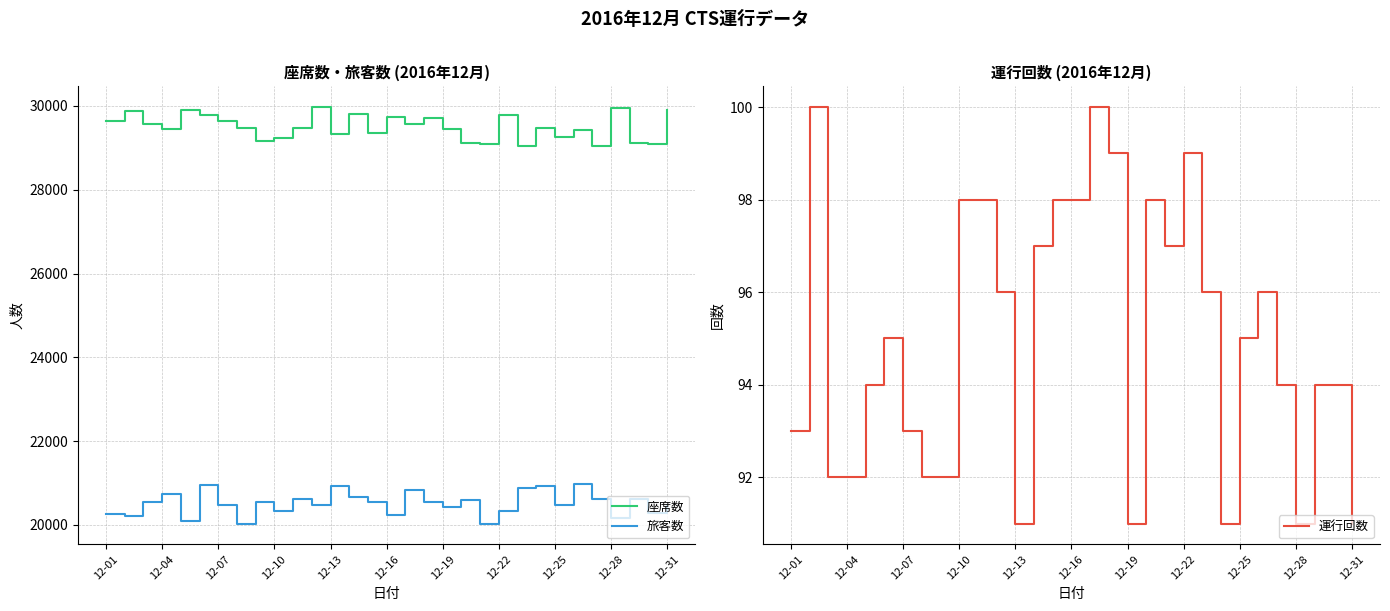

True or false: 旅客数 and 座席数 cross at least once.

False